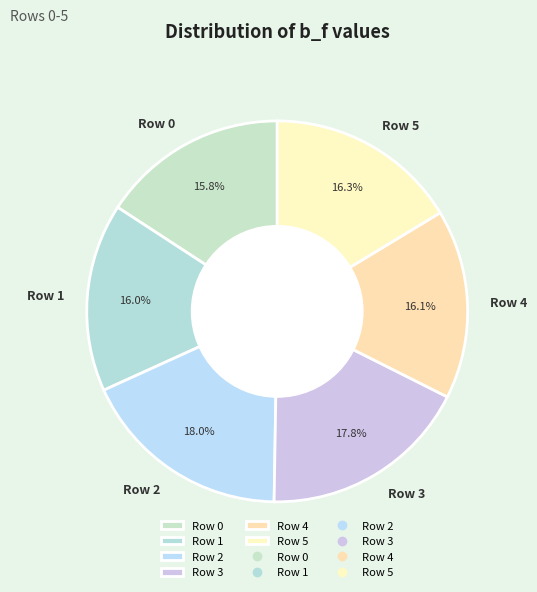

How many segments does this pie chart have?

6